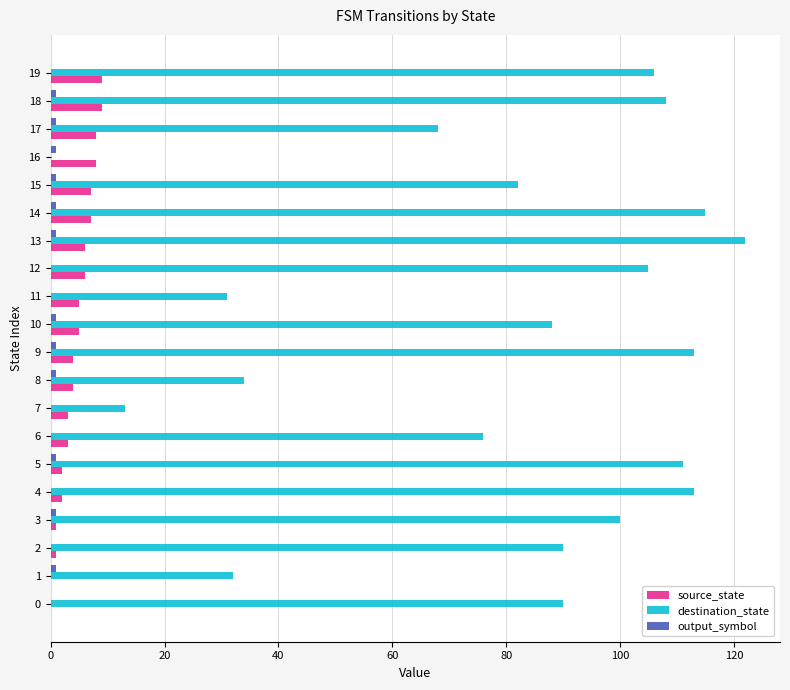

Is the value of source_state at 2 greater than the value of destination_state at 6?

No